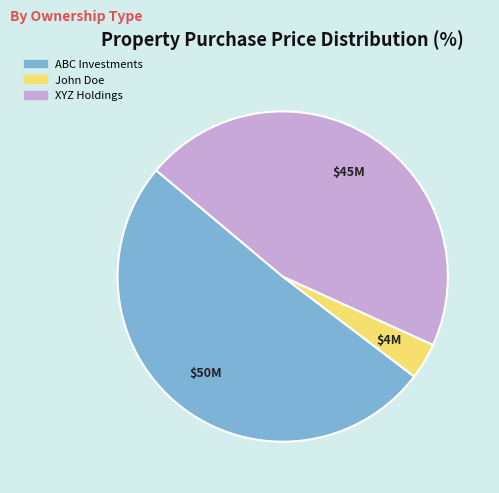

What is the smallest slice in the pie chart?

John Doe